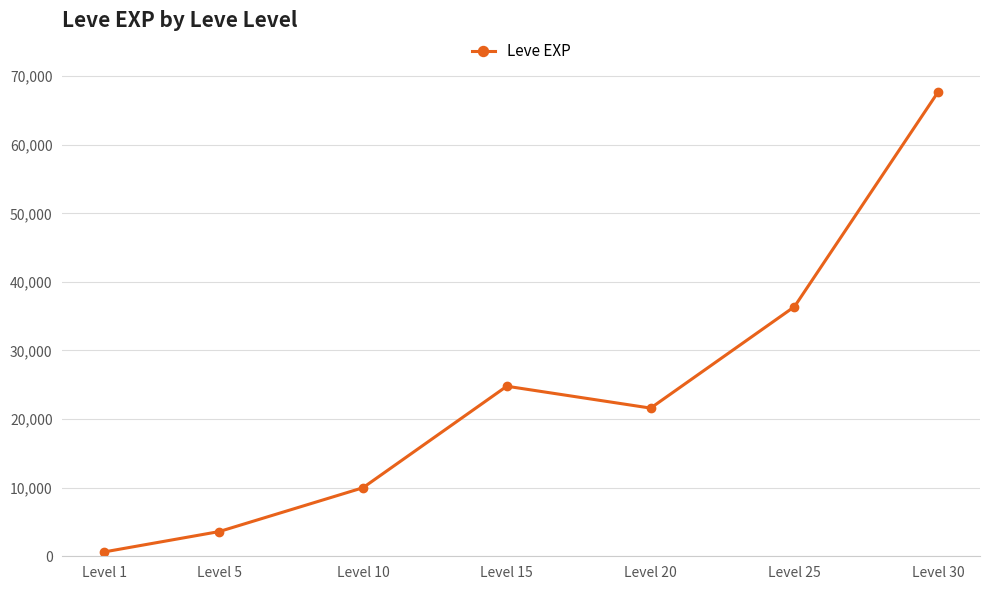

Does the chart have visible grid lines?

Yes